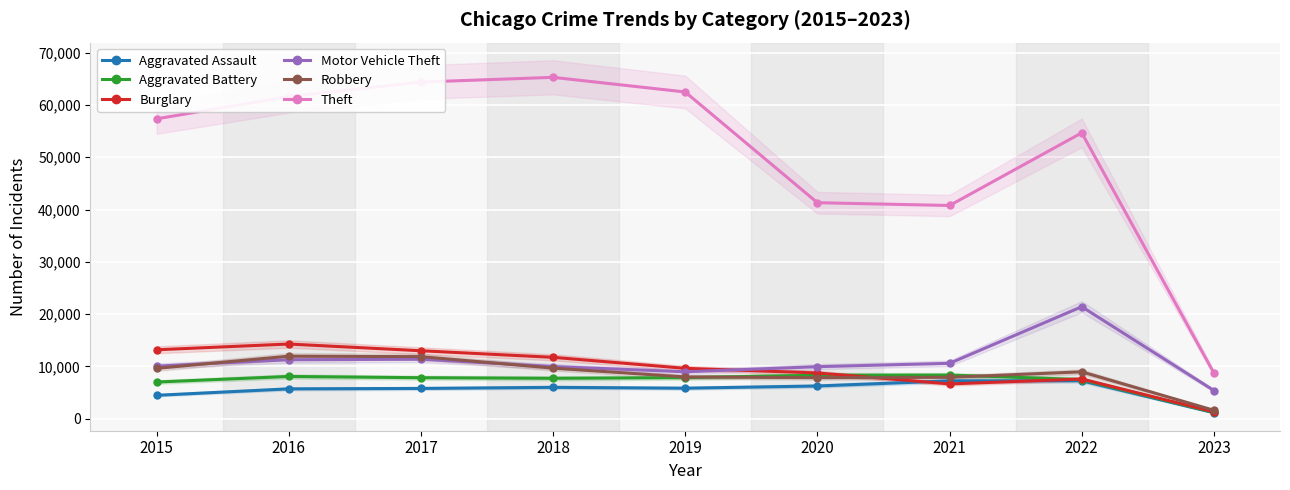

How many interior local peaks does the Theft series have?

2